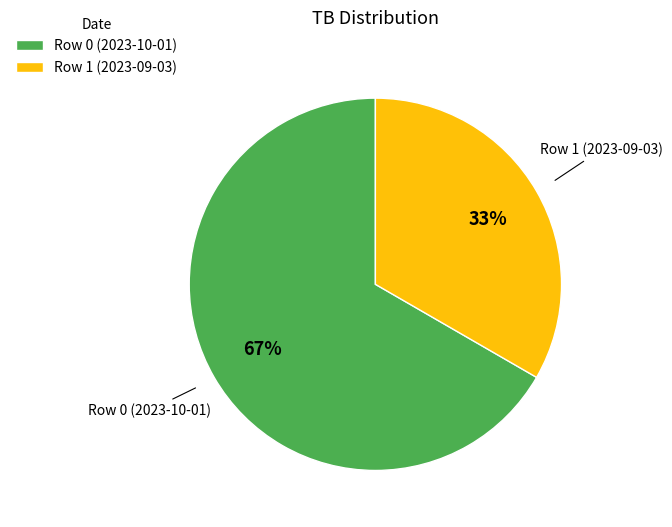

What percentage is the Row 0 (2023-10-01) slice, to the nearest percent?

67%